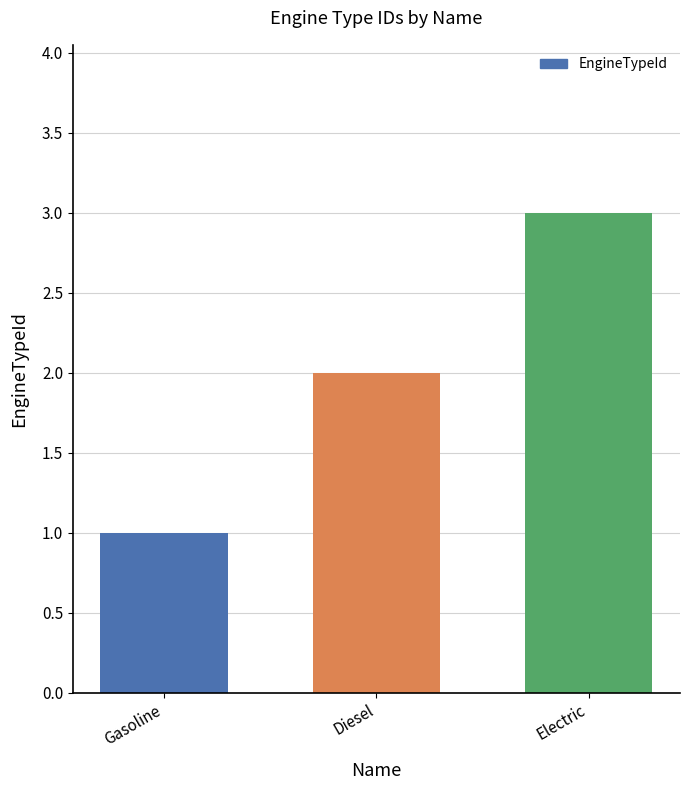

List the labels in order of value, smallest first.

Gasoline, Diesel, Electric